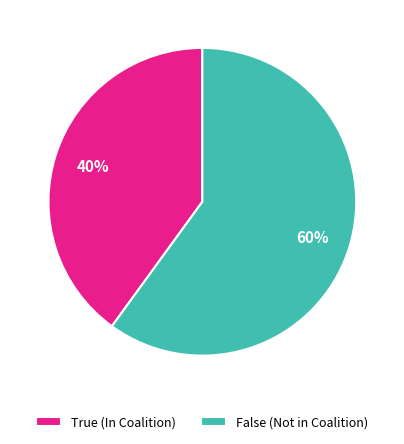

Do False (Not in Coalition) and True (In Coalition) together represent more than half of the pie?

Yes